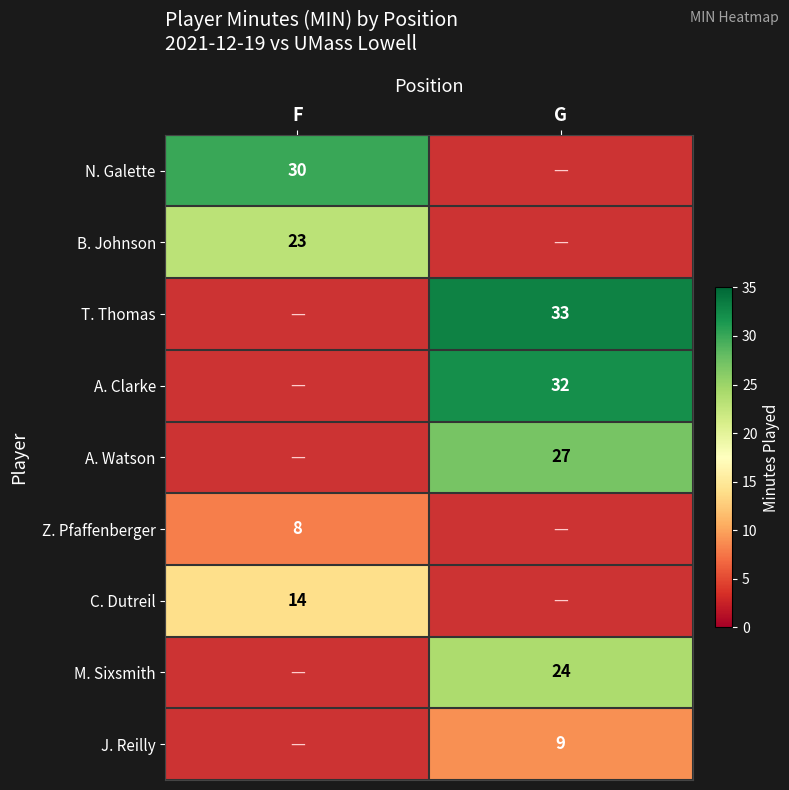

True or false: J. Reilly has a value of 9 at G.

True